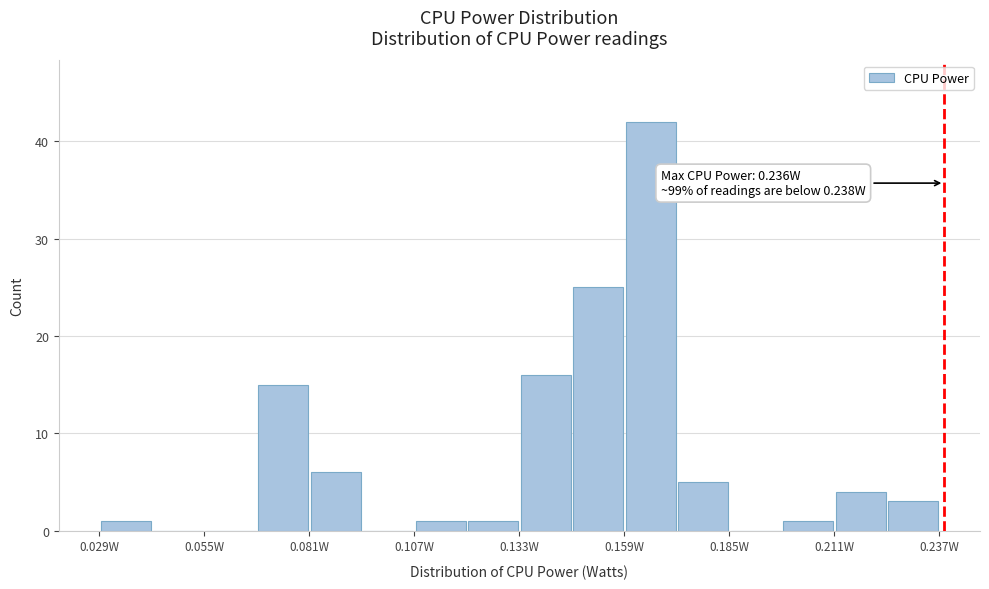

Around what value on the x-axis is the tallest bar? Give the approximate position of its centre, as read against the axis.

0.165